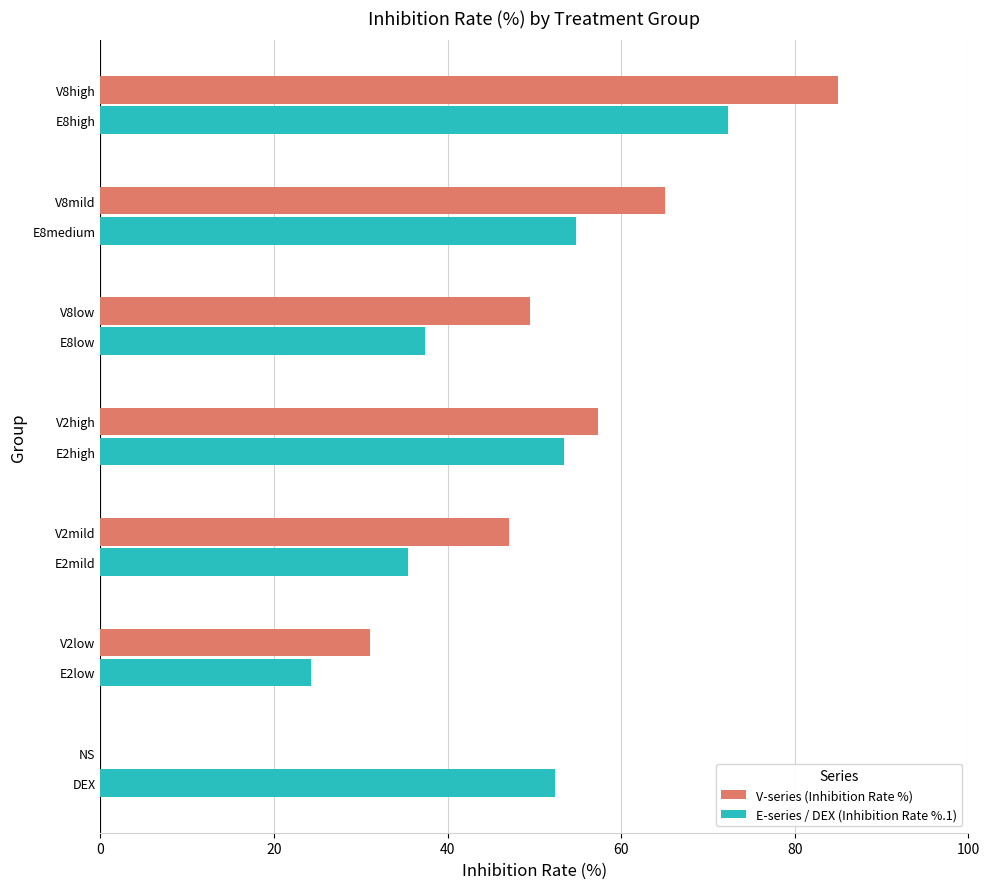

Which series has the largest range (max minus min)?

V-series (Inhibition Rate %)